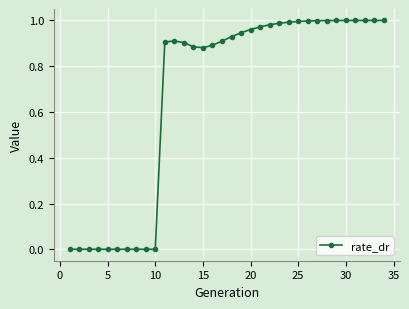

What is the sum of all values?

23.0